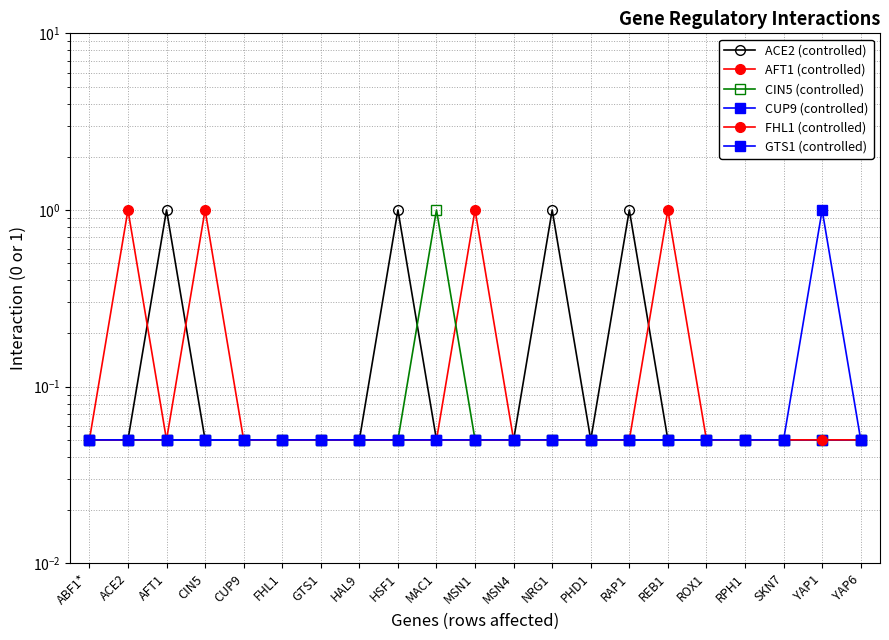

Reading left to right, transcribe all the data shown in this chart.

ACE2 (controlled): 0.1	0.1	1.0	0.1	0.1	0.1	0.1	0.1	1.0	0.1	0.1	0.1	1.0	0.1	1.0	0.1	0.1	0.1	0.1	0.1	0.1
AFT1 (controlled): 0.1	1.0	0.1	0.1	0.1	0.1	0.1	0.1	0.1	0.1	1.0	0.1	0.1	0.1	0.1	0.1	0.1	0.1	0.1	0.1	0.1
CIN5 (controlled): 0.1	0.1	0.1	0.1	0.1	0.1	0.1	0.1	0.1	1.0	0.1	0.1	0.1	0.1	0.1	0.1	0.1	0.1	0.1	0.1	0.1
CUP9 (controlled): 0.1	0.1	0.1	0.1	0.1	0.1	0.1	0.1	0.1	0.1	0.1	0.1	0.1	0.1	0.1	0.1	0.1	0.1	0.1	0.1	0.1
FHL1 (controlled): 0.1	0.1	0.1	1.0	0.1	0.1	0.1	0.1	0.1	0.1	0.1	0.1	0.1	0.1	0.1	1.0	0.1	0.1	0.1	0.1	0.1
GTS1 (controlled): 0.1	0.1	0.1	0.1	0.1	0.1	0.1	0.1	0.1	0.1	0.1	0.1	0.1	0.1	0.1	0.1	0.1	0.1	0.1	1.0	0.1